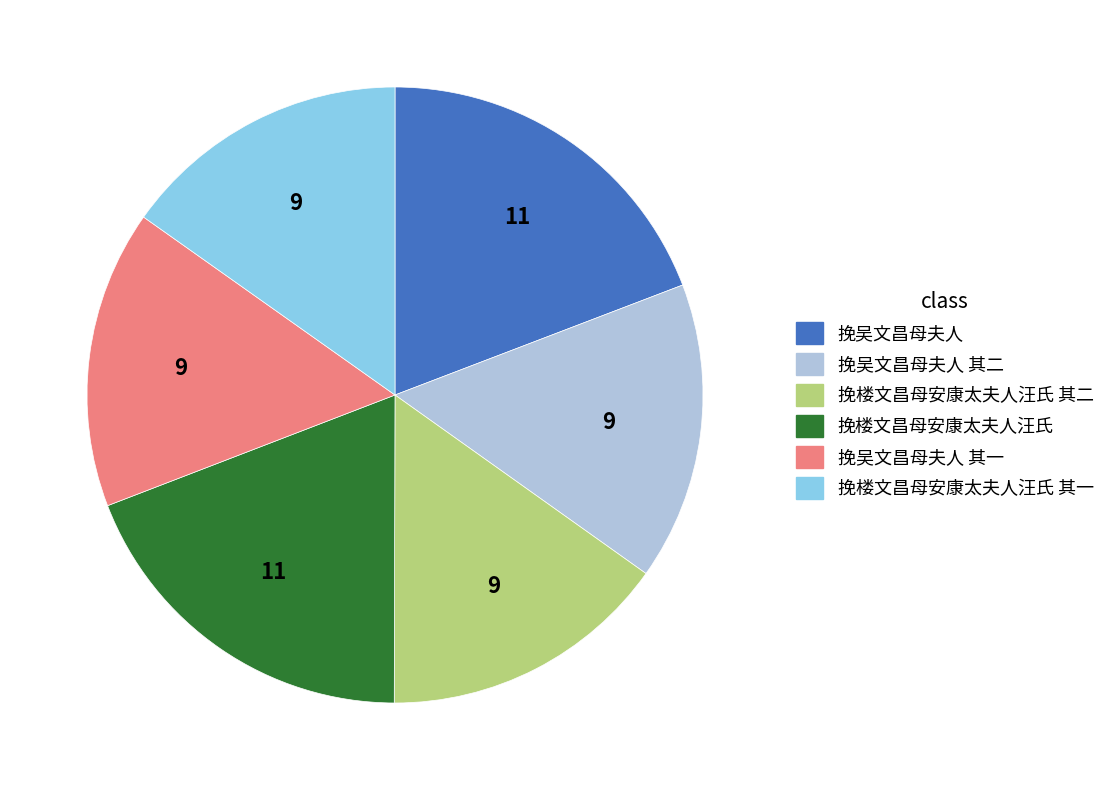

Does any single category account for the majority?

No